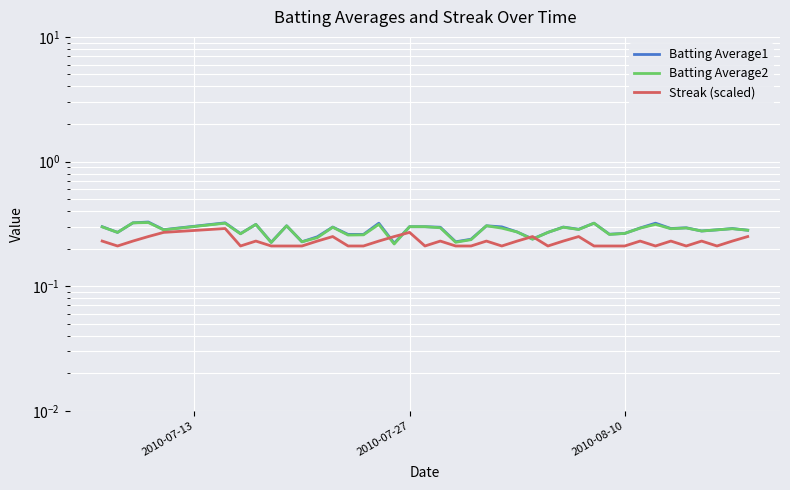

Which category has the lowest value across all series?

2010-07-27